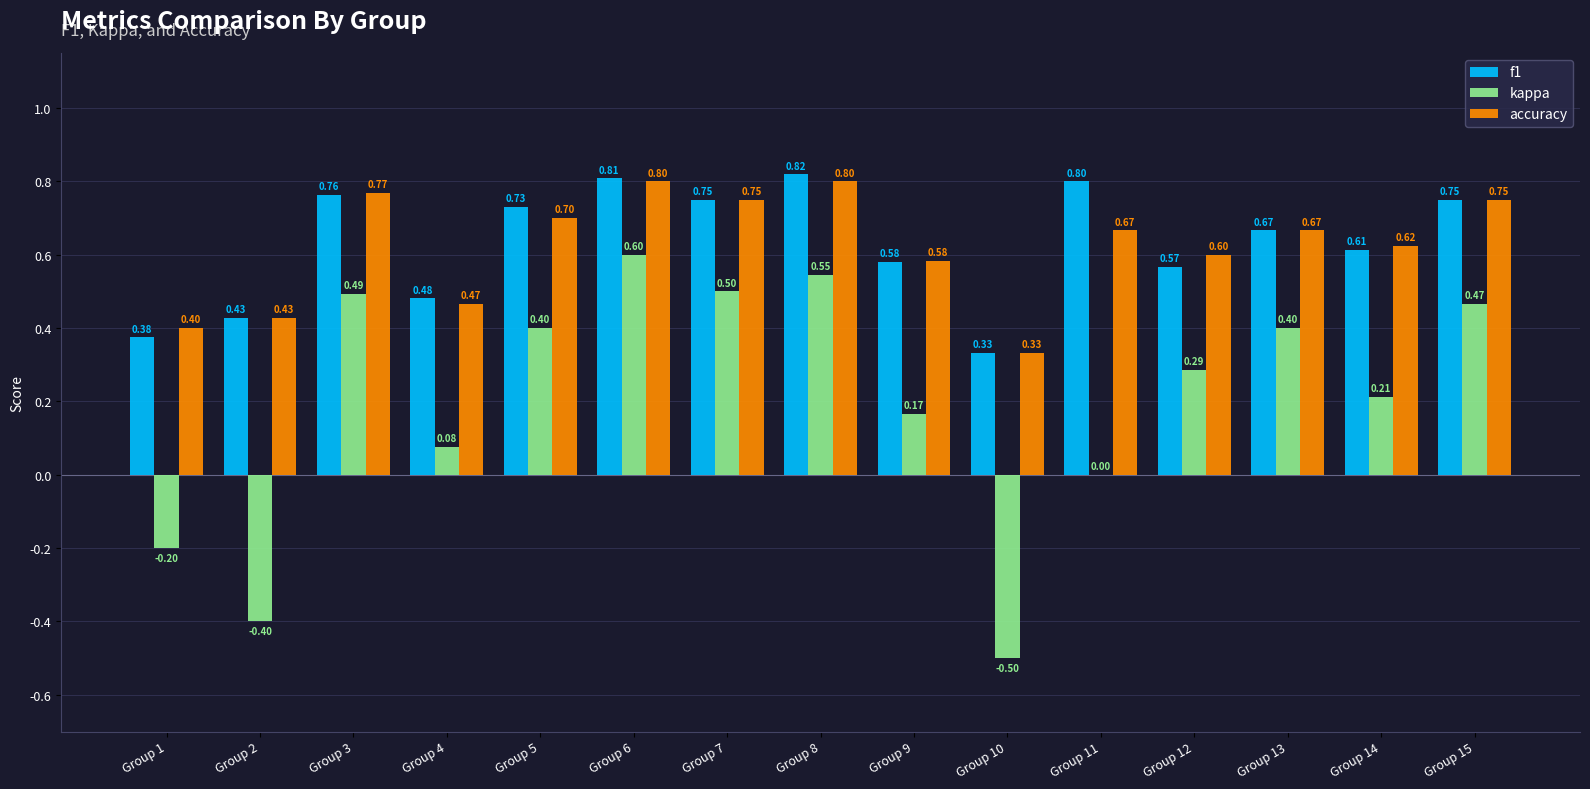

Between Group 6 and Group 7, which series saw the biggest shift?

kappa